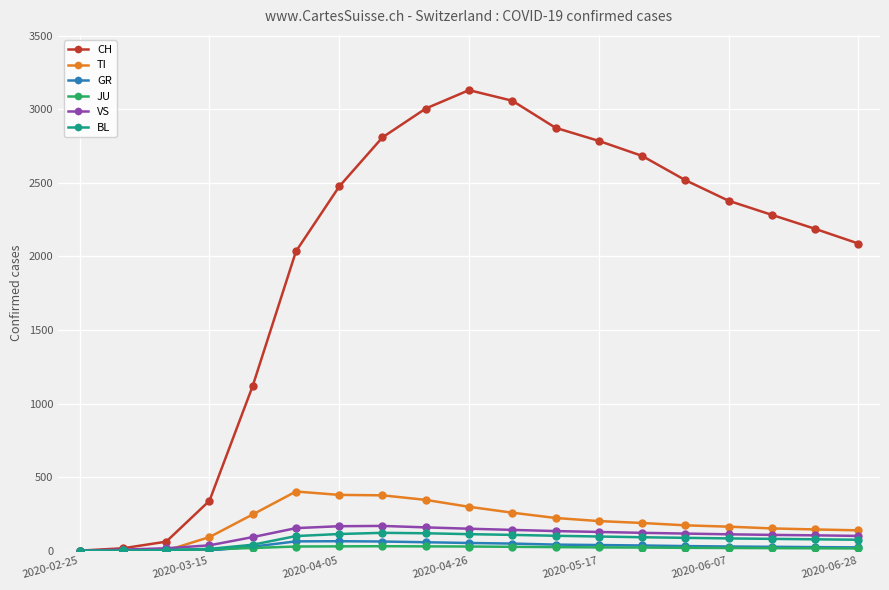

At how many categories does at least one series exceed 1209?

14